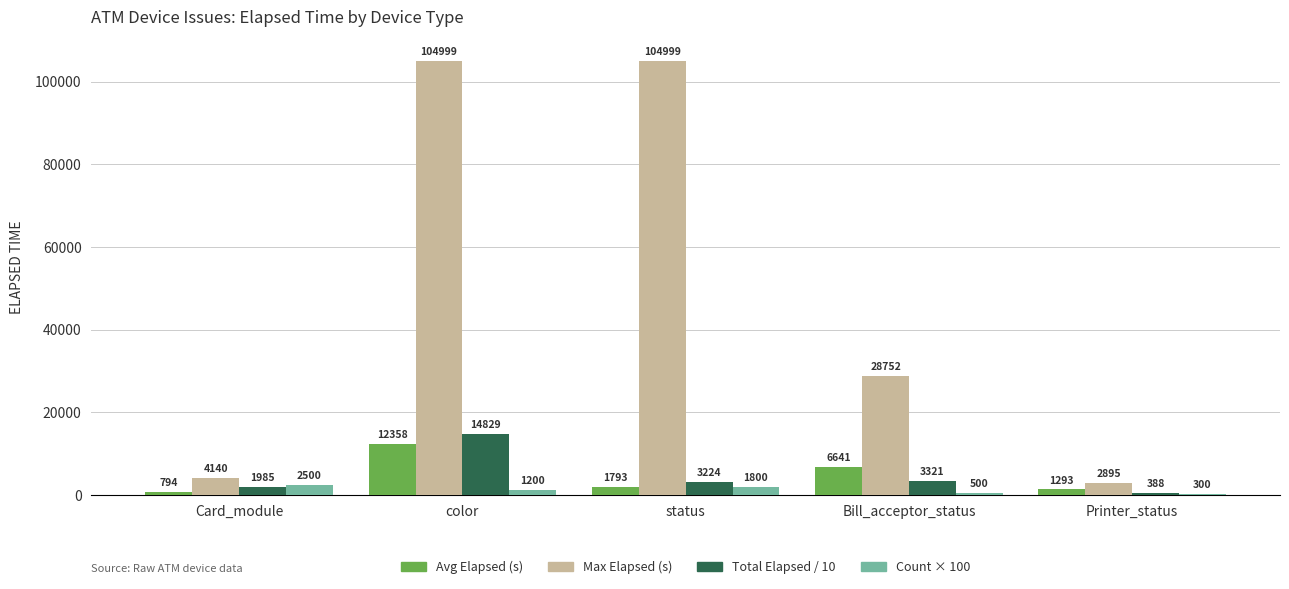

At which label does Avg Elapsed (s) reach its peak?

color